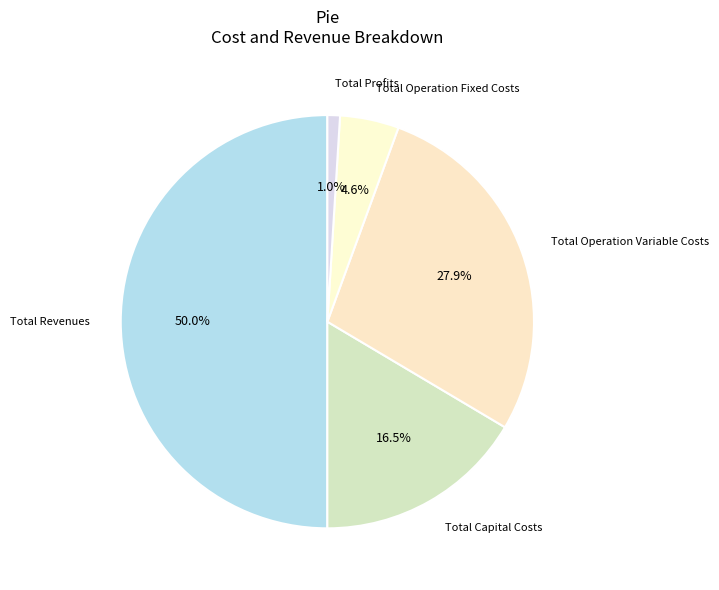

What is the smallest slice in the pie chart?

Total Profits